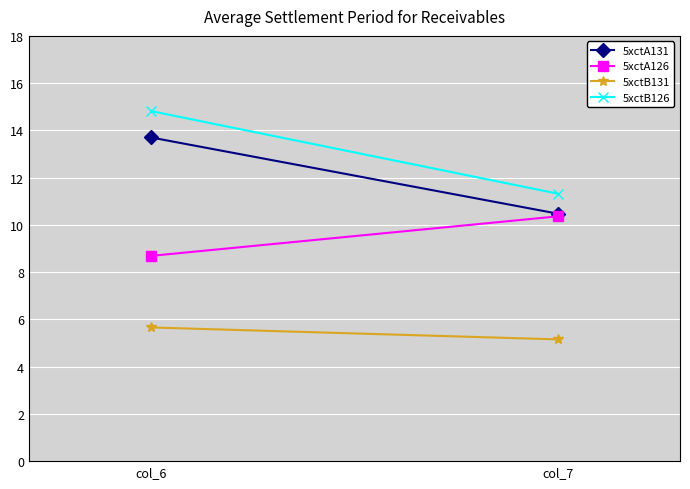

True or false: 5xctB126 has a value of 11.3 at col_7.

True